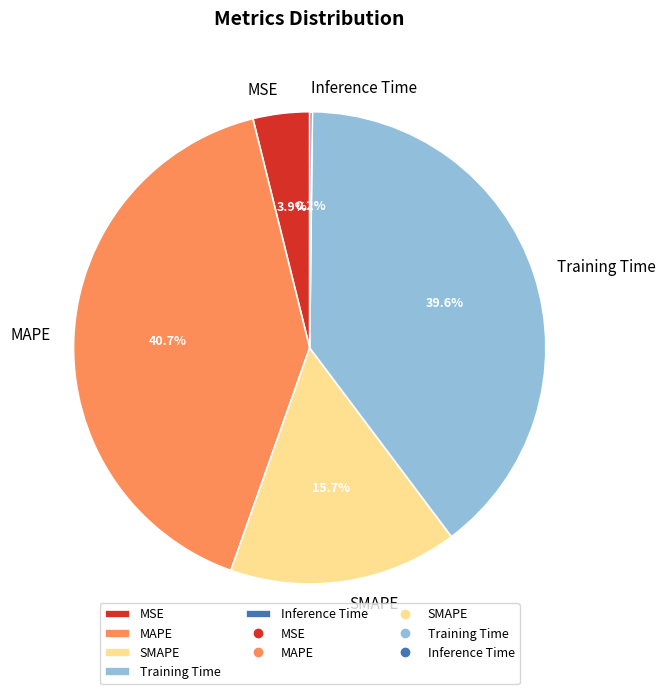

To the nearest percent, what is the combined percentage of SMAPE and Training Time?

55%